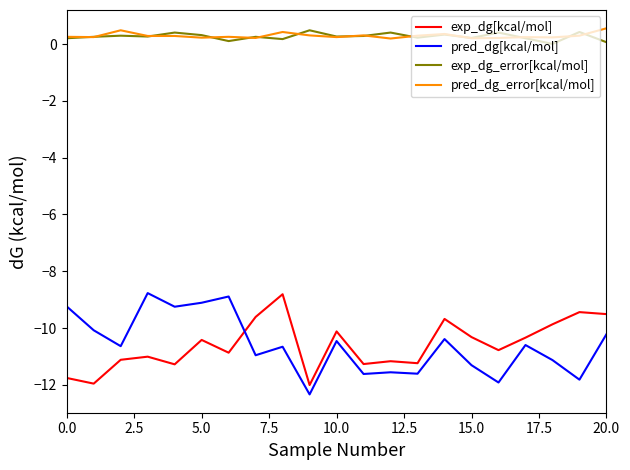

What is the minimum value shown in the chart?

-12.3